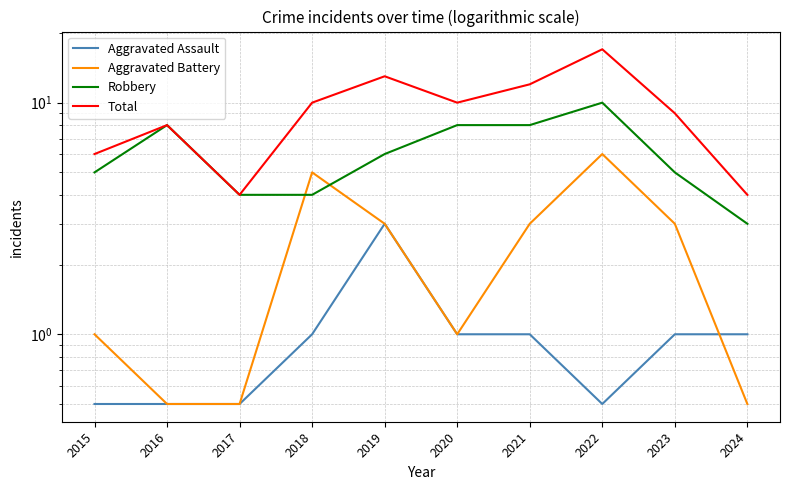

At which category does Aggravated Battery reach its first local peak?

2018